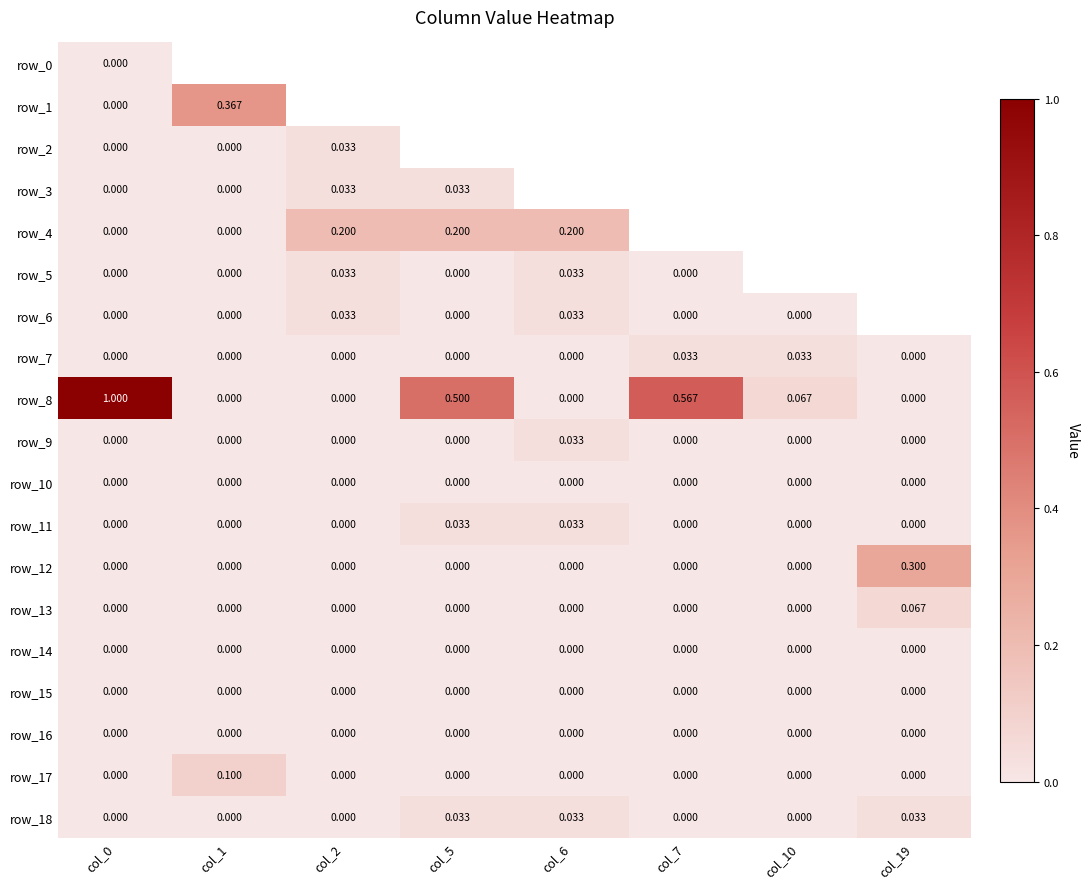

Which has a higher value, col_0 or col_5?

col_5